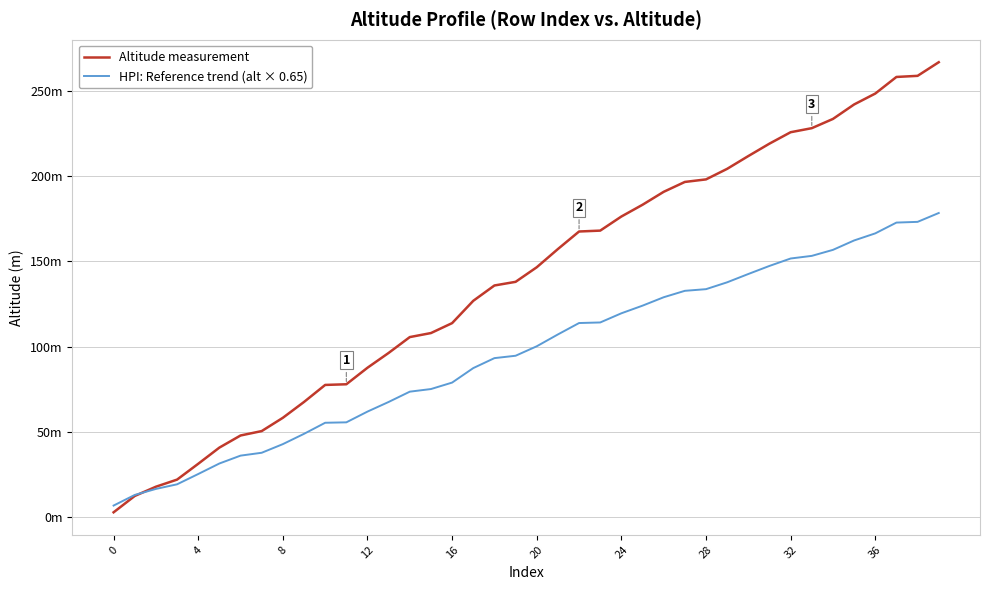

Is this an area chart (filled region under the line)?

No